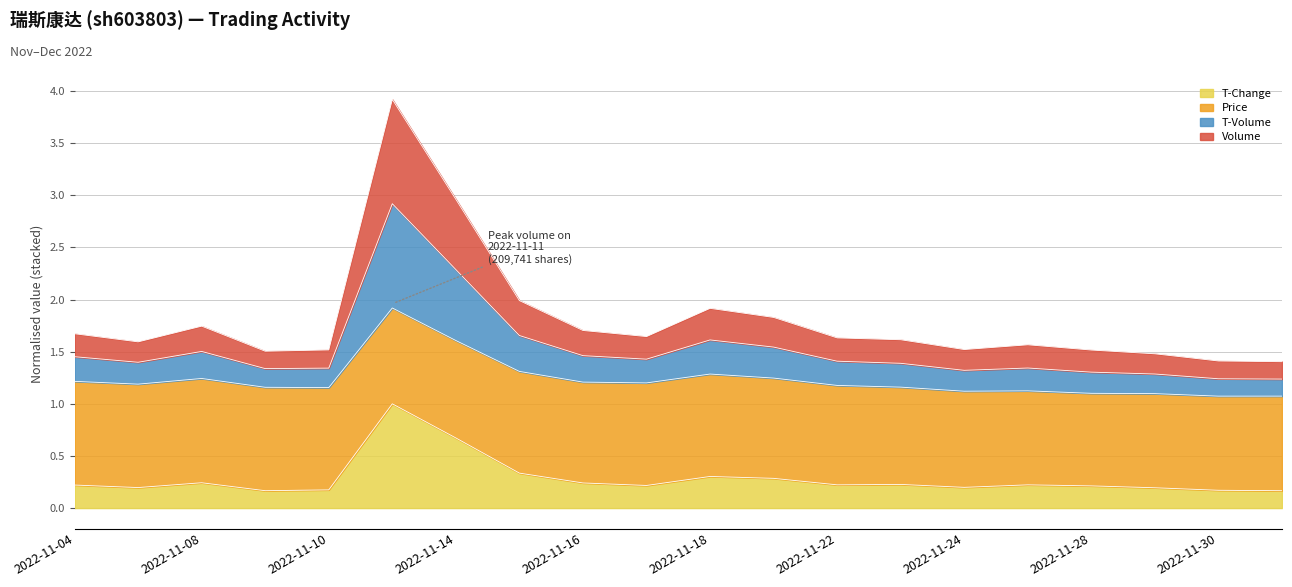

Is it true that t_change equals 0.3 at 2022-11-16?

False